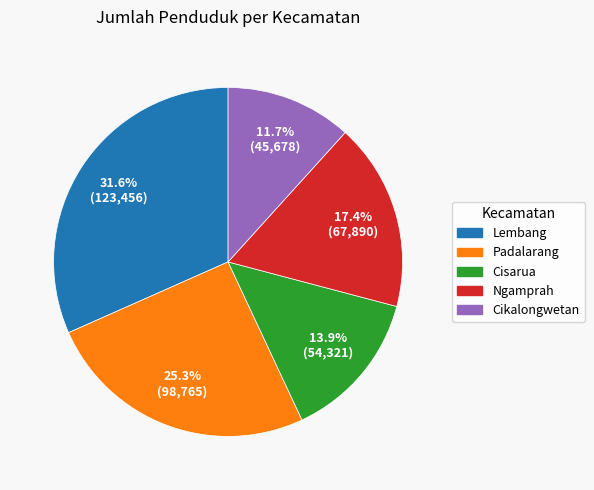

Approximately how many times larger is the value at Padalarang compared to Lembang?

0.8